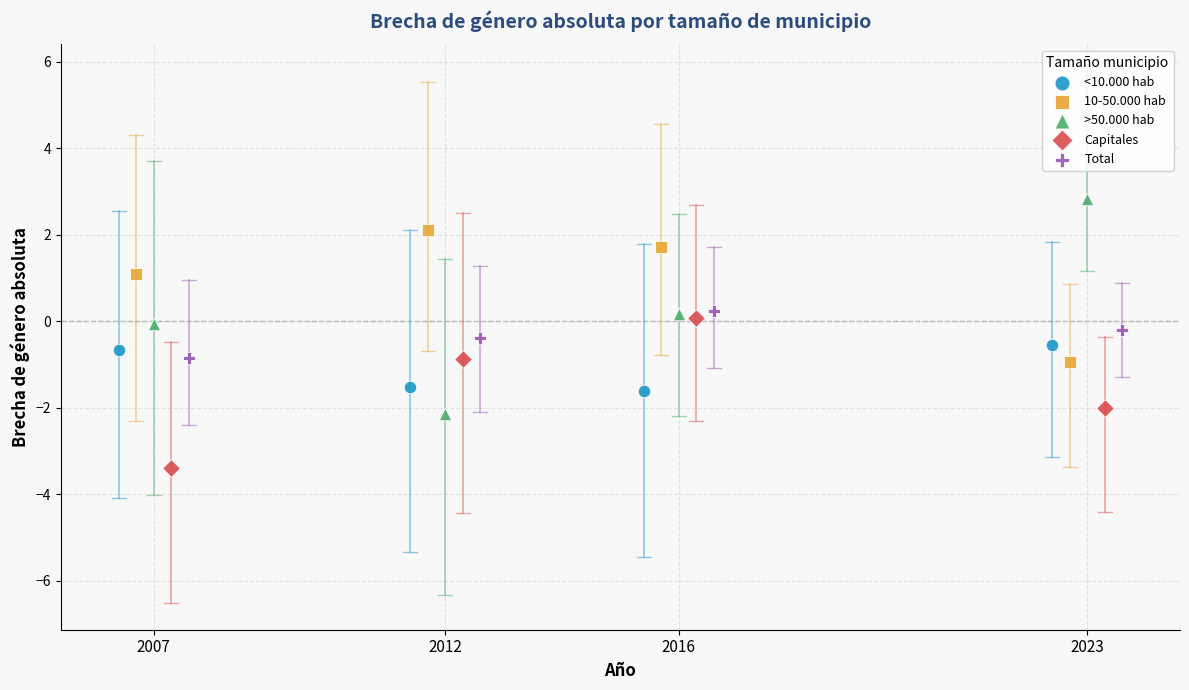

Which series contains the highest Y value?

>50.000 hab